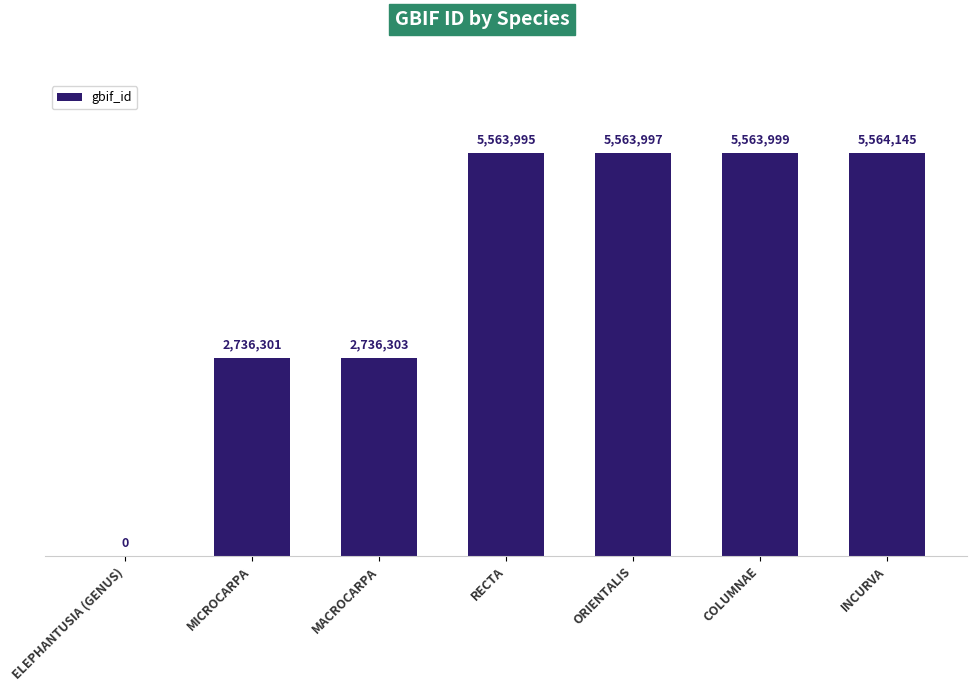

Are the bars horizontal?

No